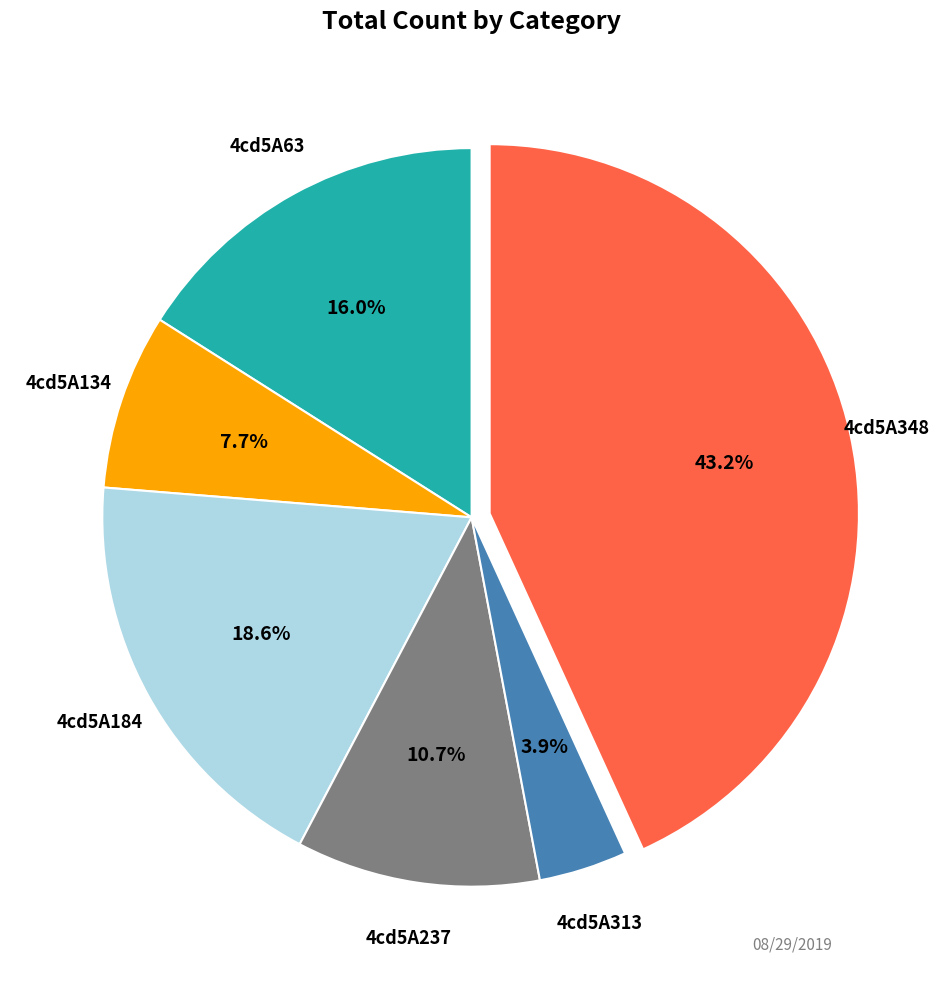

How many segments does this pie chart have?

6